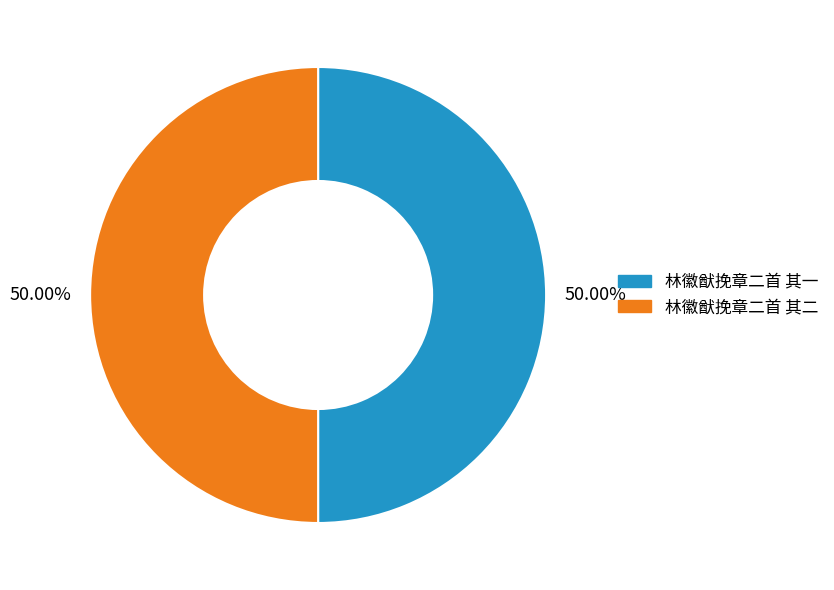

Is it true that 林徽猷挽章二首 其二 is 43% of the pie?

False